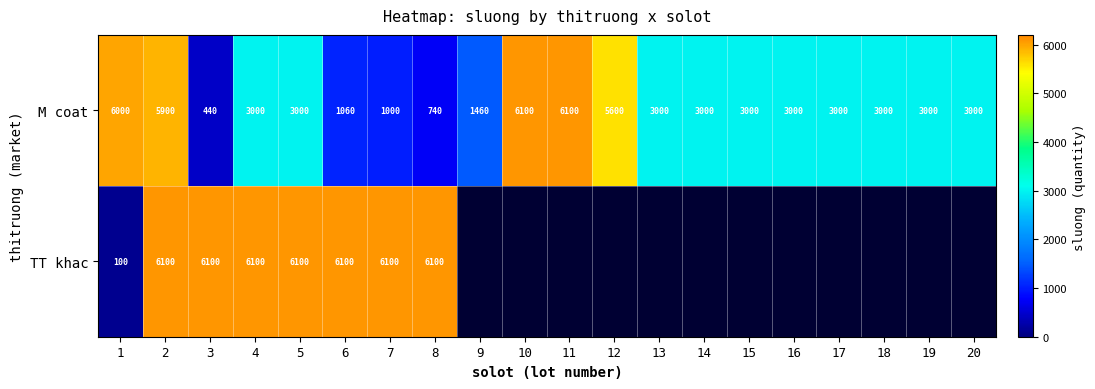

What is the sum of all M coat values?

64400